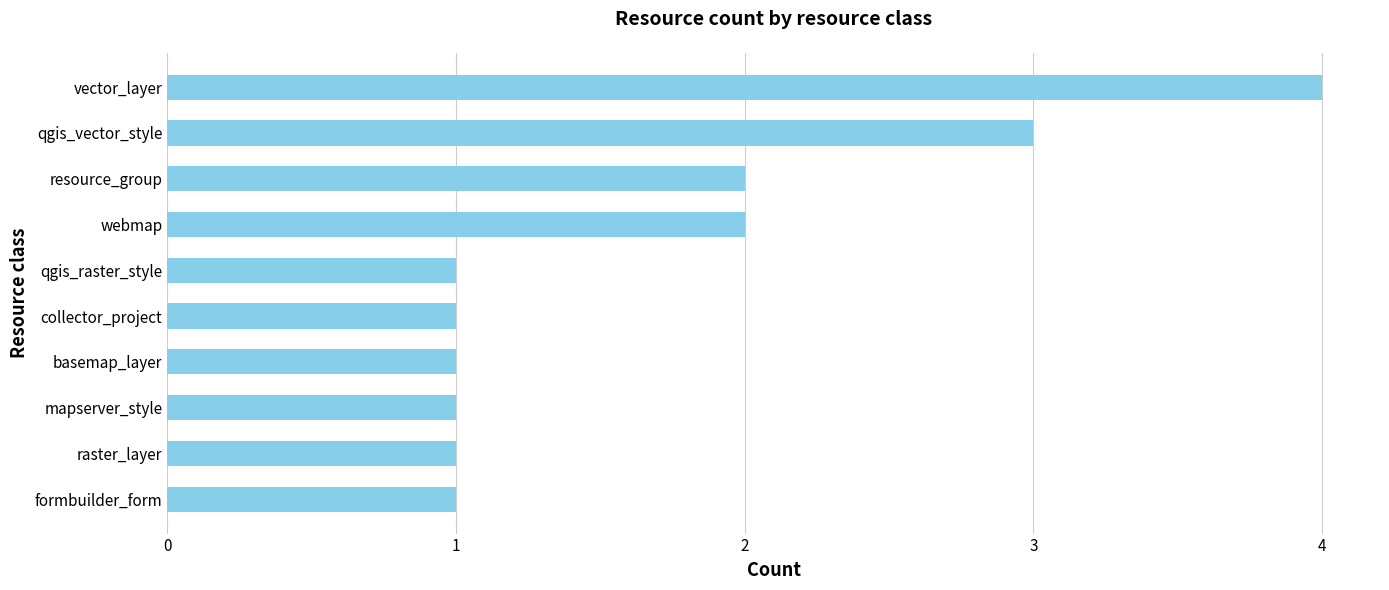

Is it true that the value at mapserver_style is 2?

False